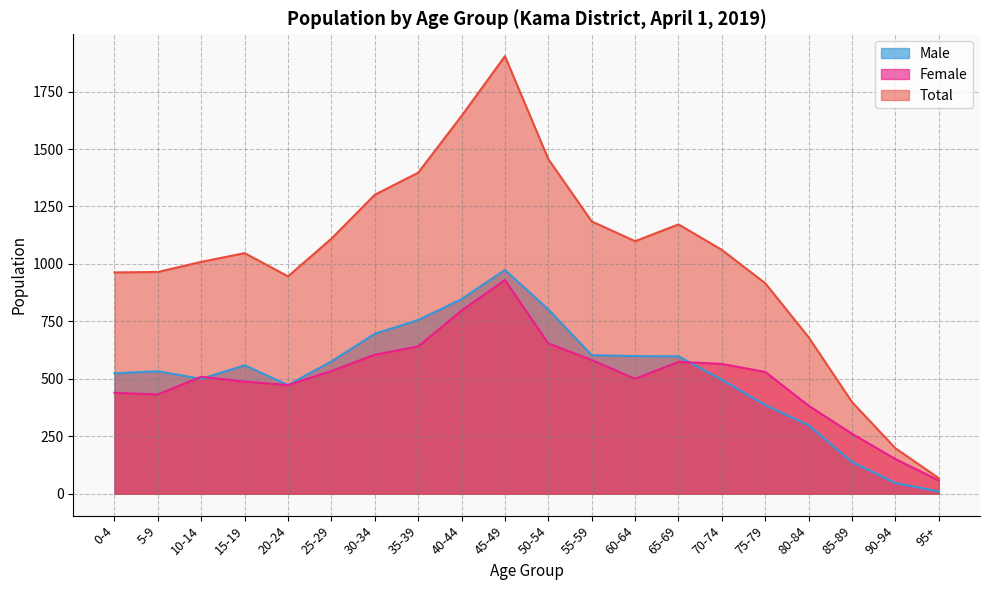

What is the average value of the Male series?

521